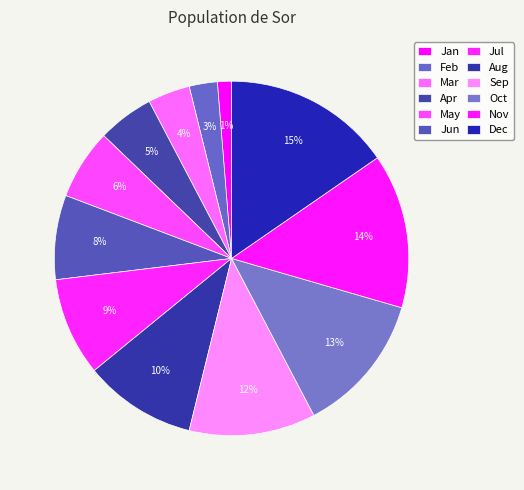

Rank the categories by value from highest to lowest.

Dec, Nov, Oct, Sep, Aug, Jul, Jun, May, Apr, Mar, Feb, Jan